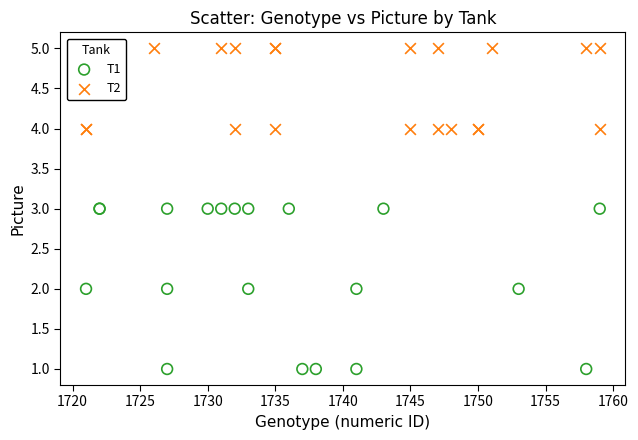

Which series contains the highest Y value?

T2